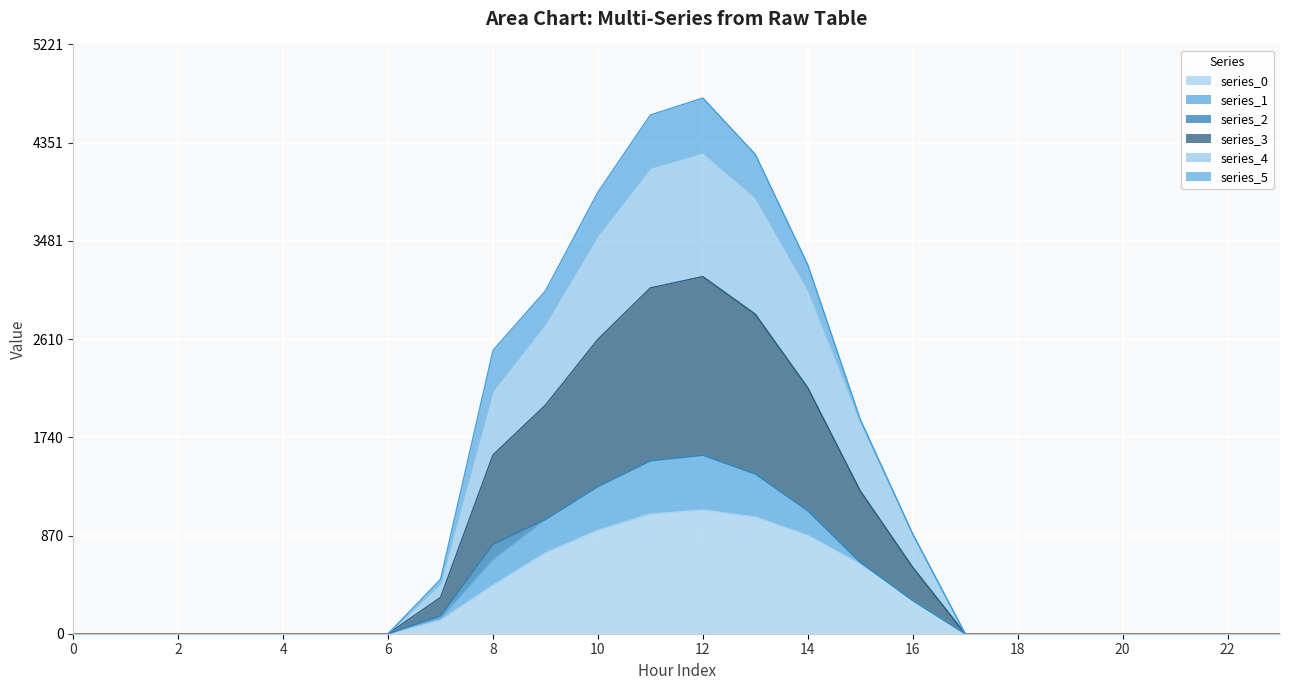

True or false: series_3 and series_0 cross at least once.

False